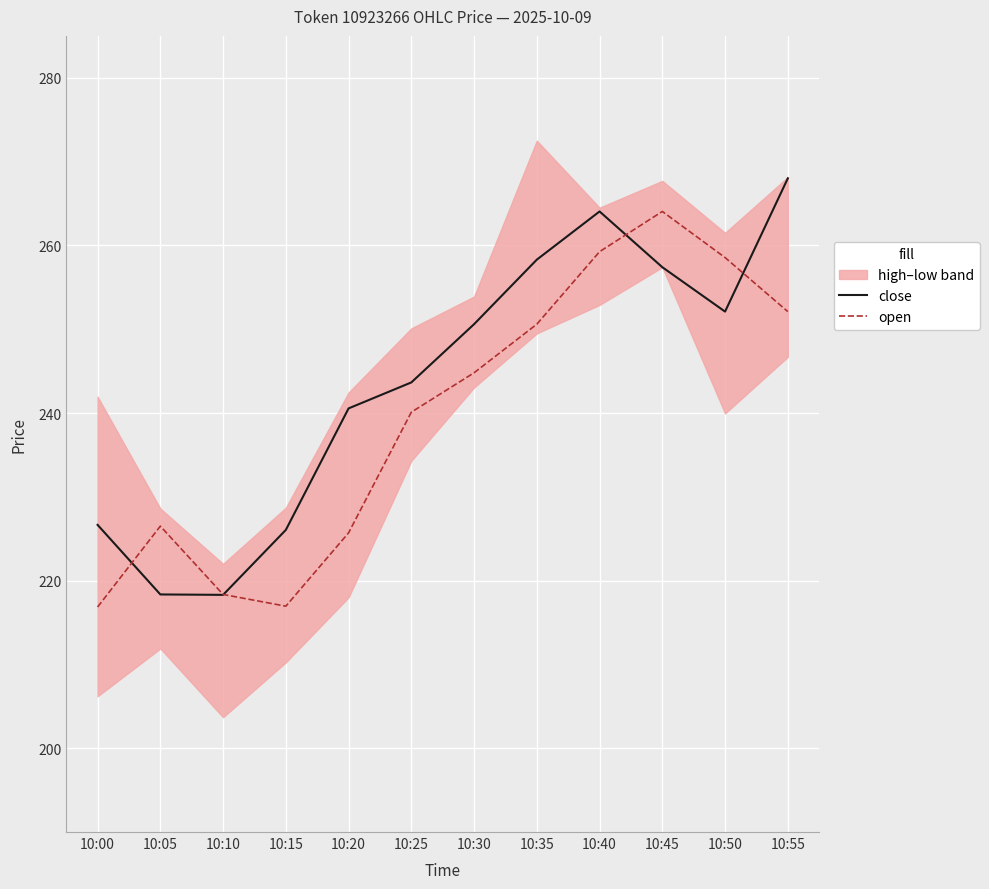

True or false: open has a value of 258.6 at 10:50.

True